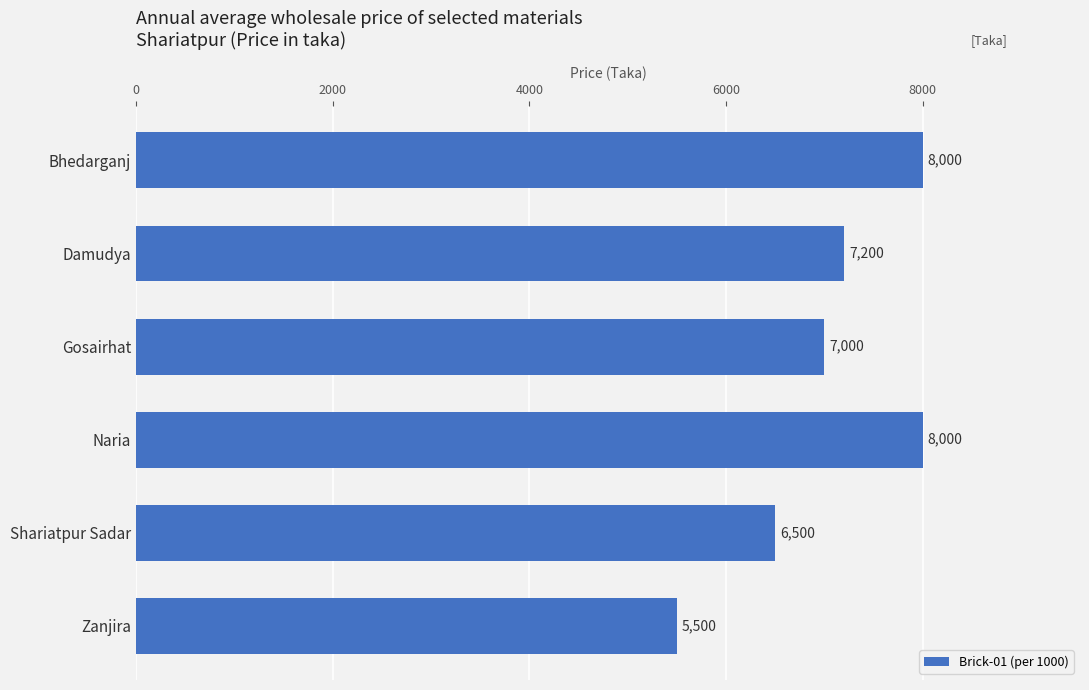

Between Bhedarganj and Zanjira, which is larger?

Bhedarganj